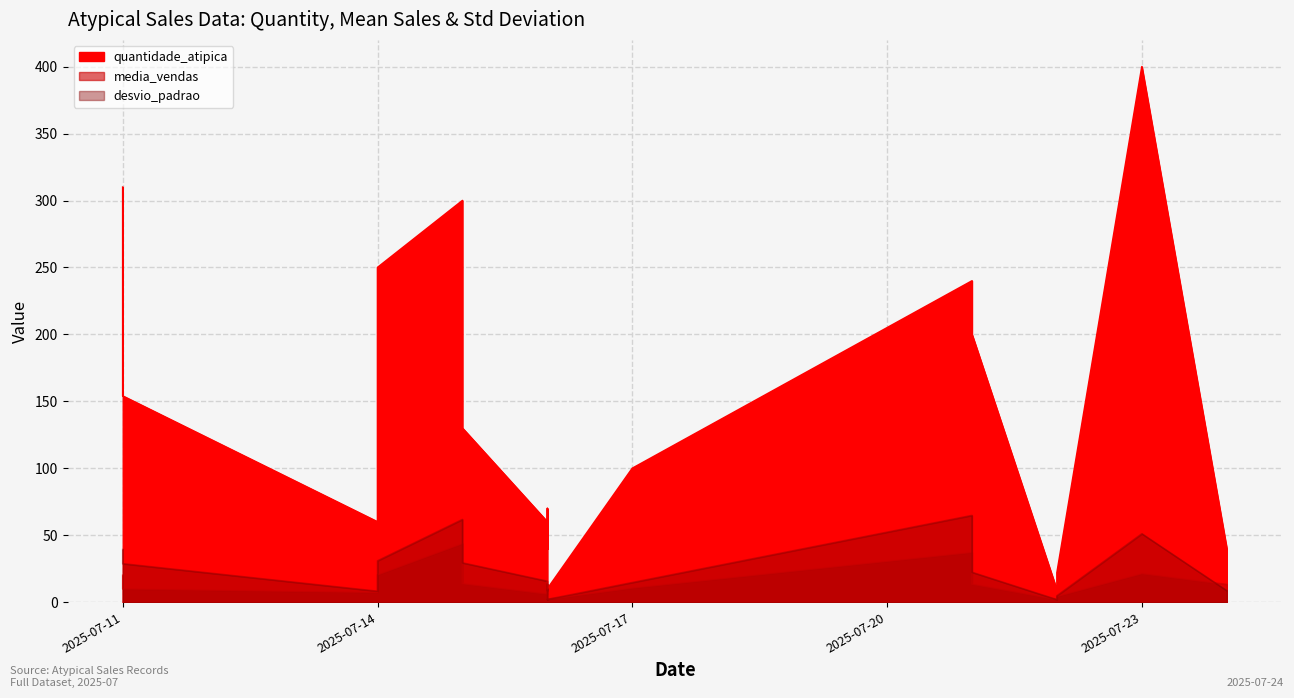

Does the chart display data point markers on the line(s)?

No